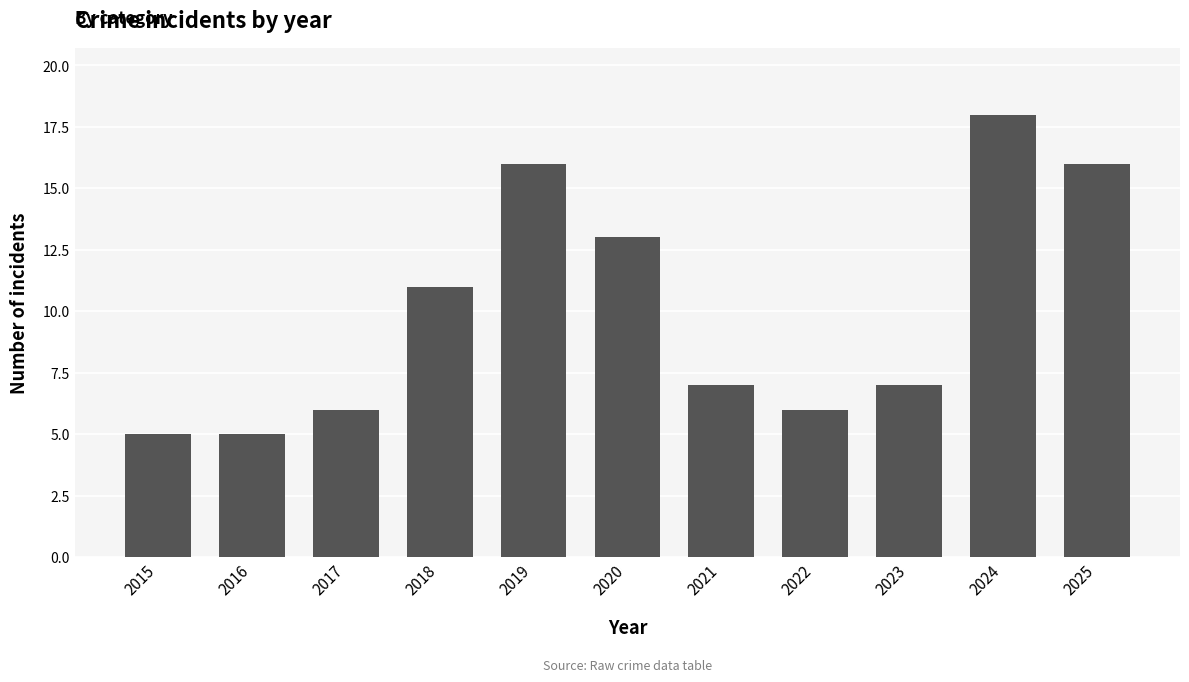

True or false: the data shows 13 at 2020.

True